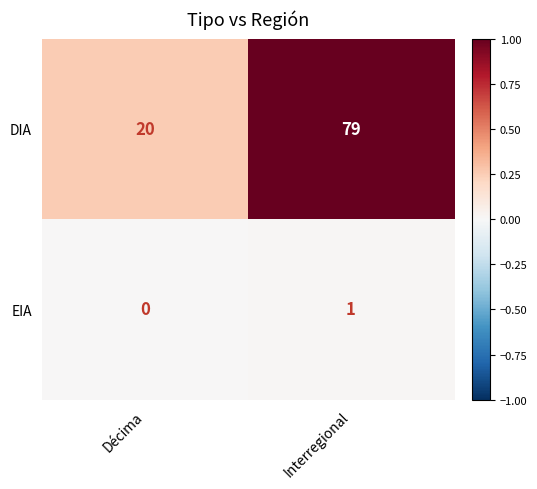

Reading right to left, what are all the values shown in this chart?

DIA: Interregional=79	Décima=20
EIA: Interregional=1	Décima=0